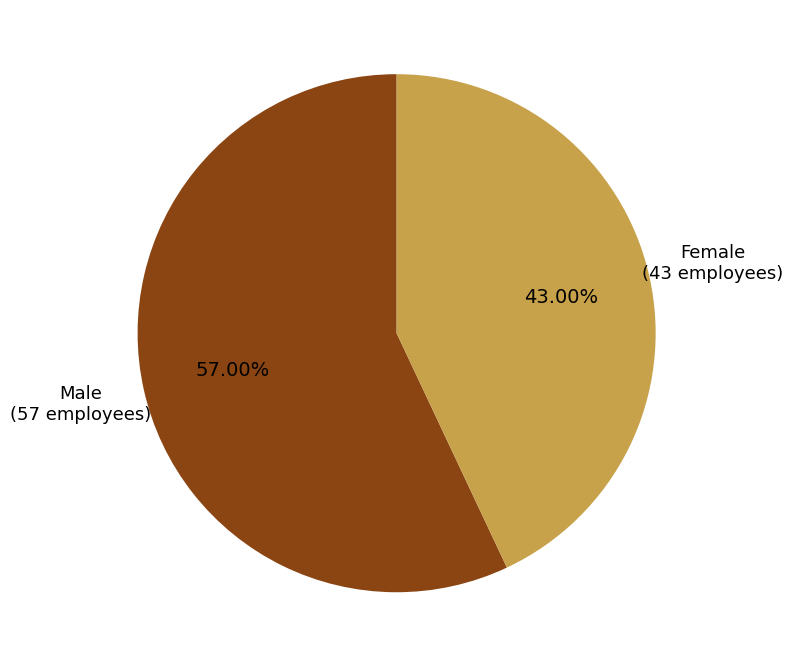

Is there any slice that represents more than half of the pie?

Yes